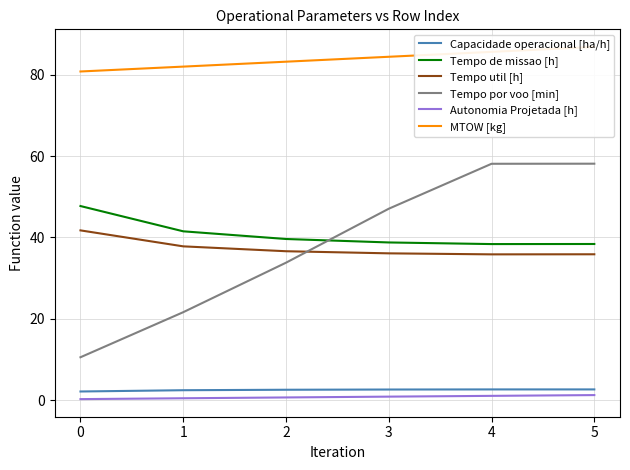

How many data points does each series have?

6